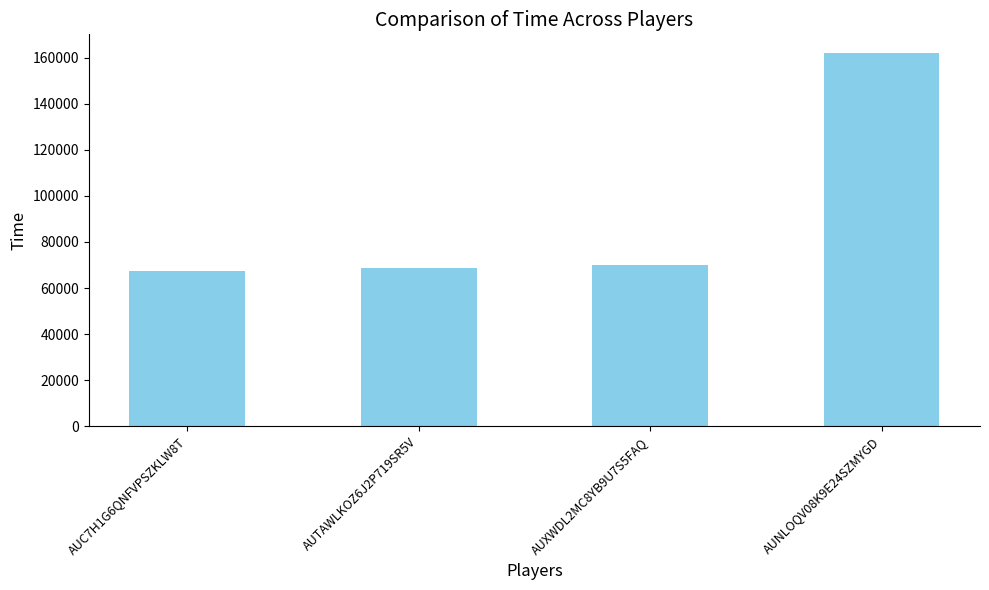

What is the smallest value displayed?

67248